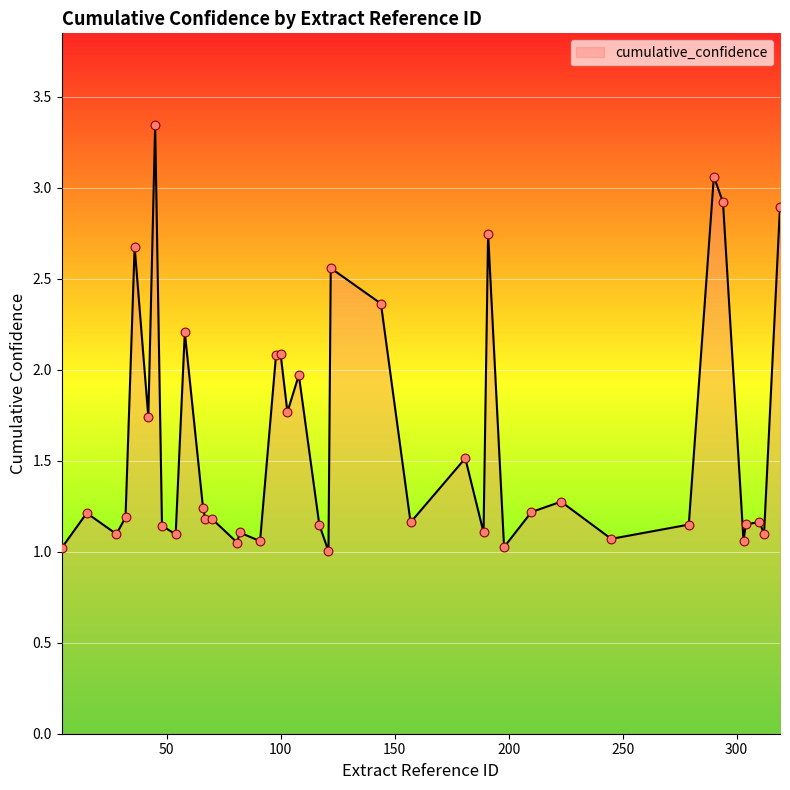

What is the smallest value displayed?

1.0